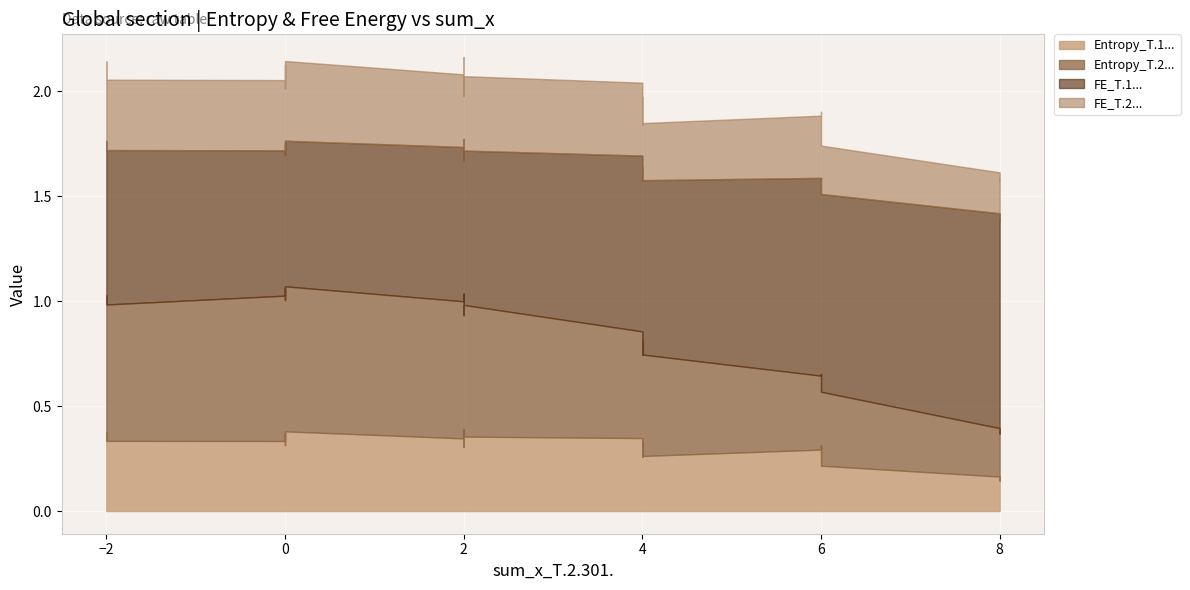

At which label is Entropy_T.2... closest to 0?

8